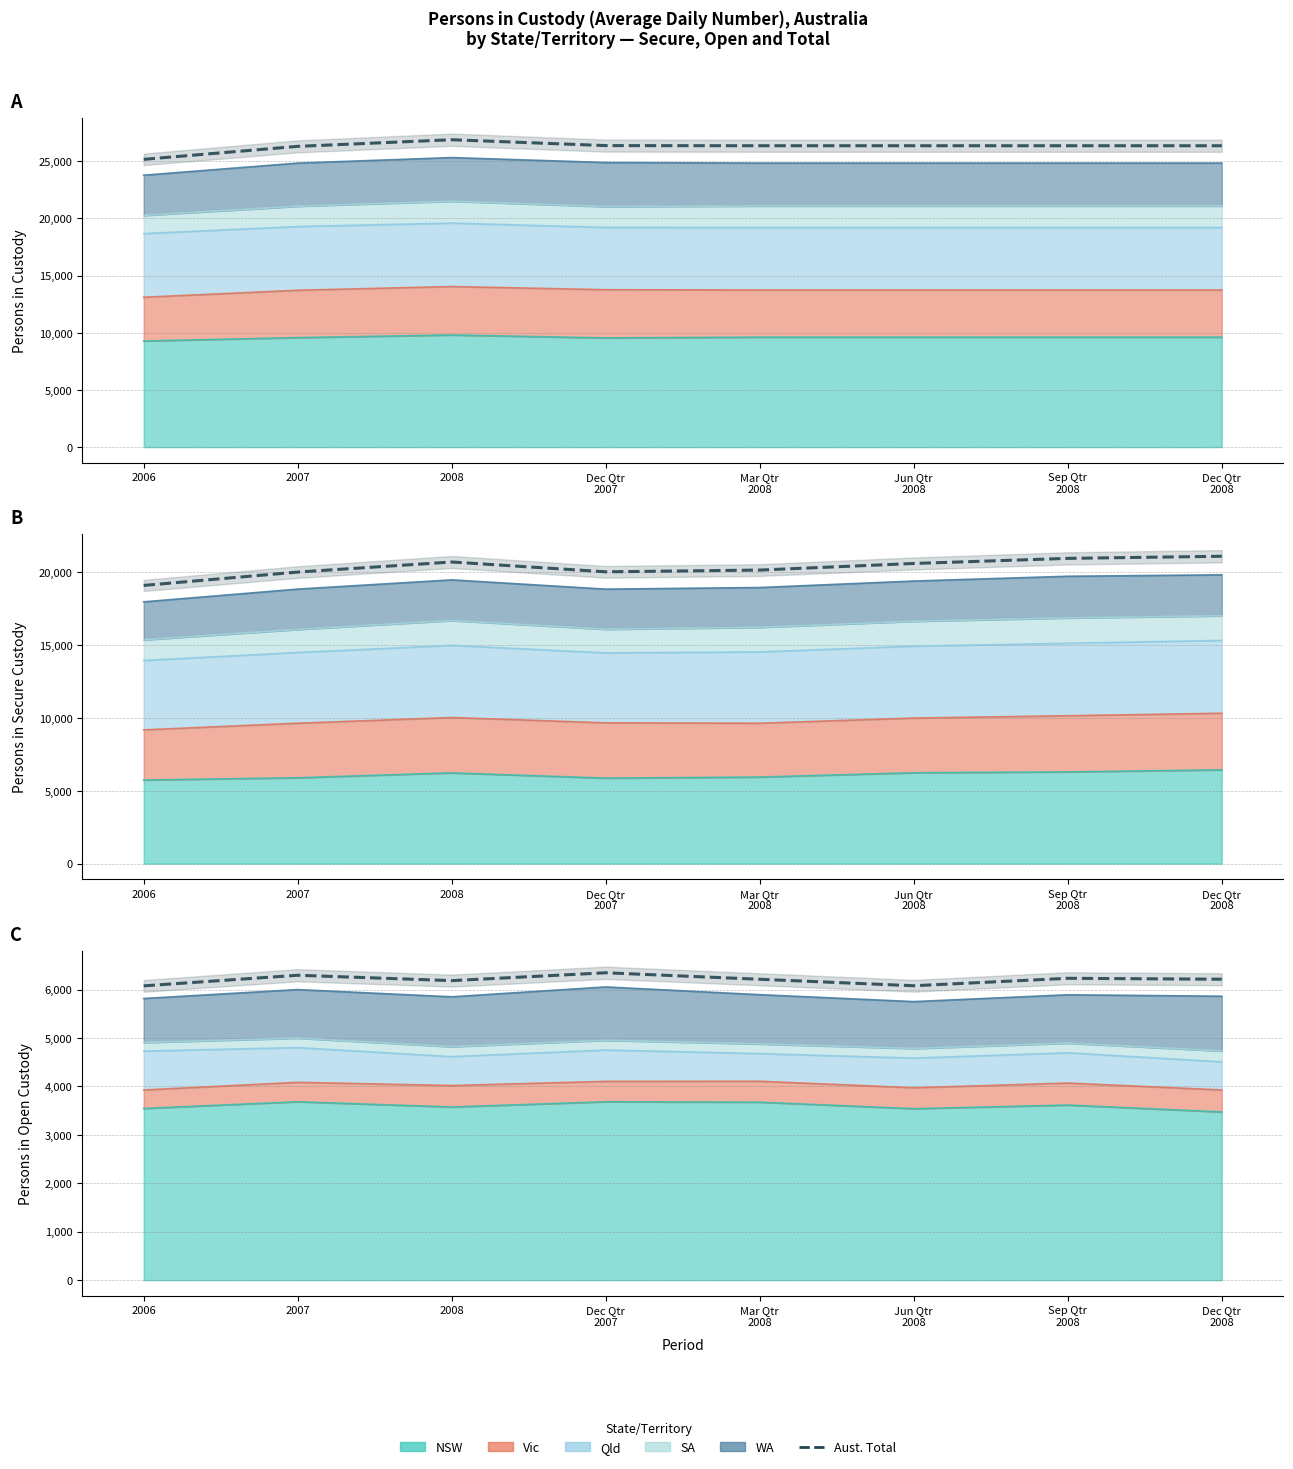

What is the value of the 8th point from the left?

6213